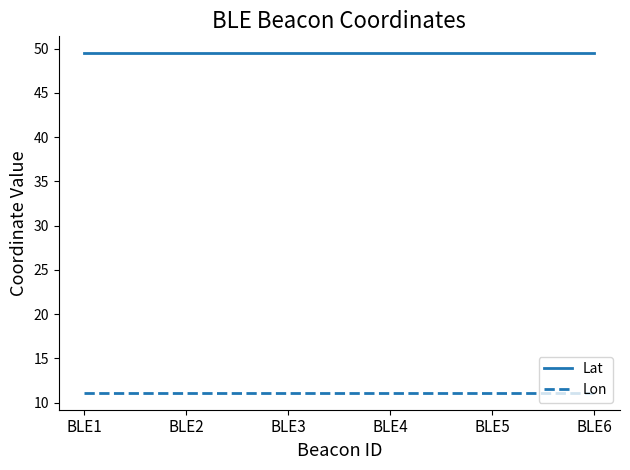

Rank the series at BLE4 from lowest to highest value.

Lon, Lat